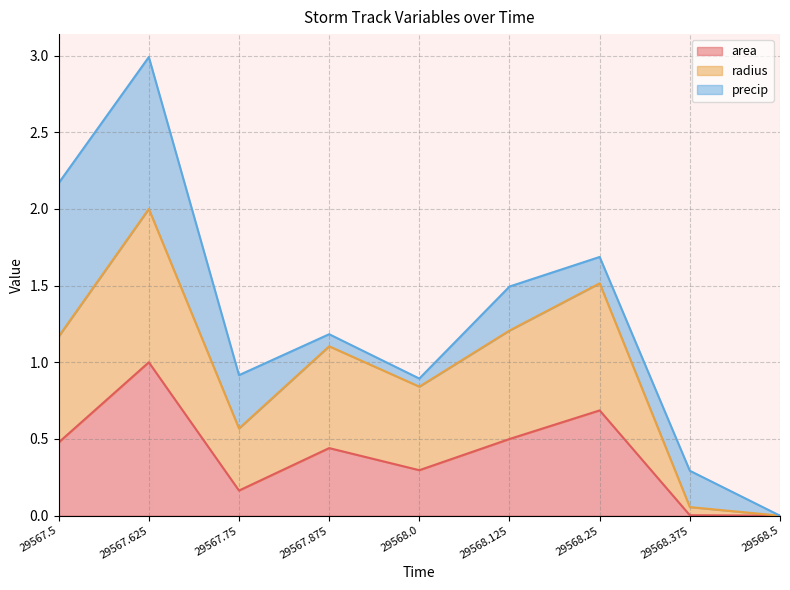

What is the sum of the radius values at 29568.5 and 29568.375?

0.1